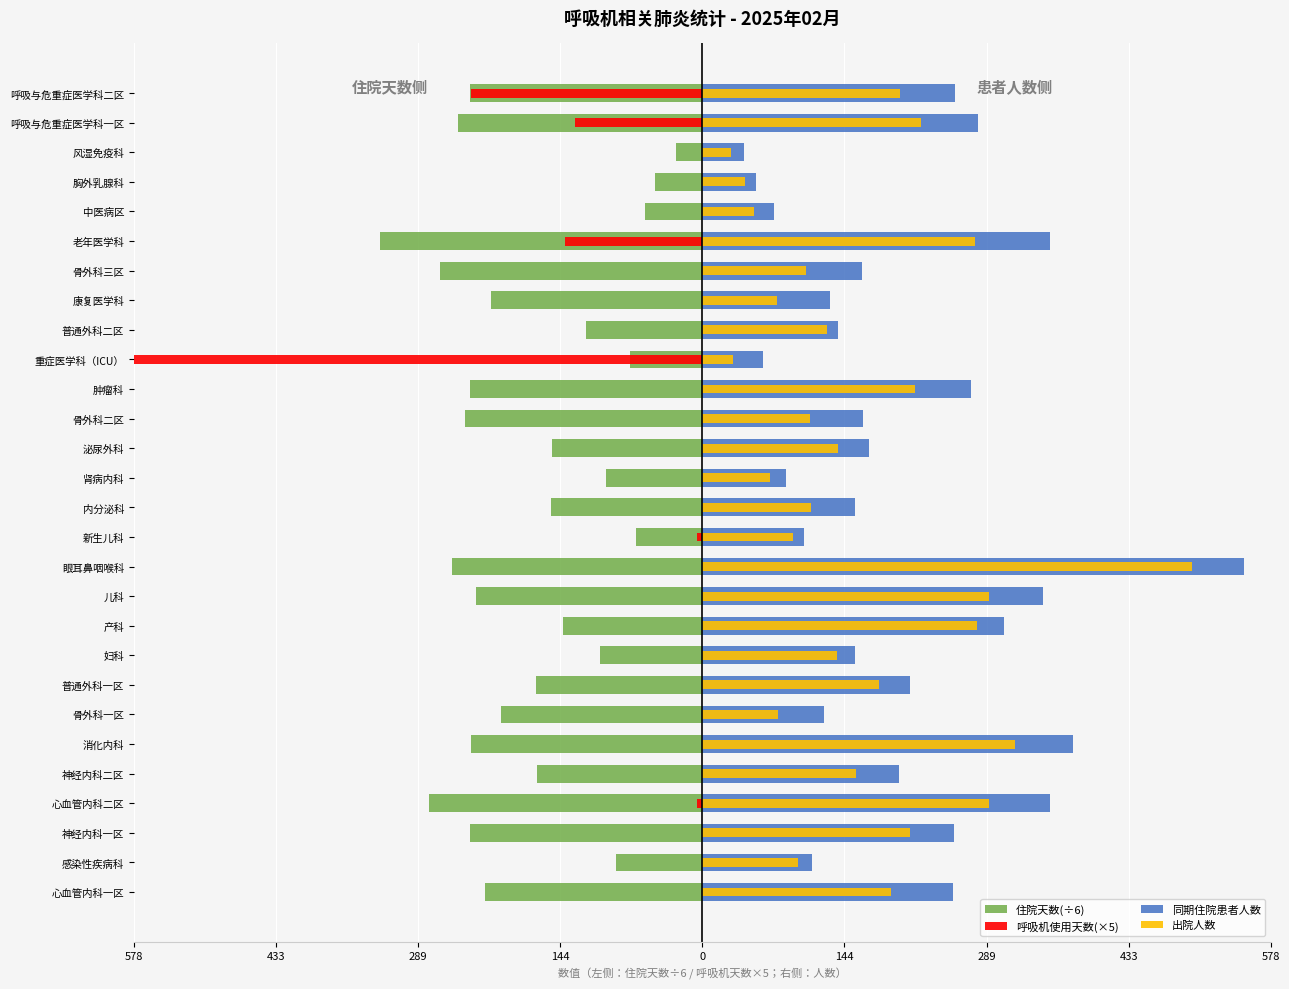

Which series has the largest total across all categories?

同期住院患者人数